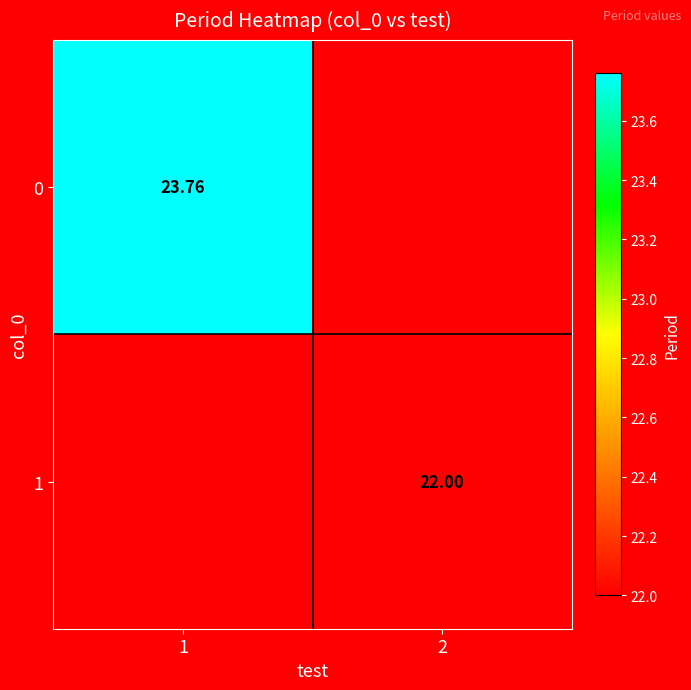

How many series are shown in this chart?

2